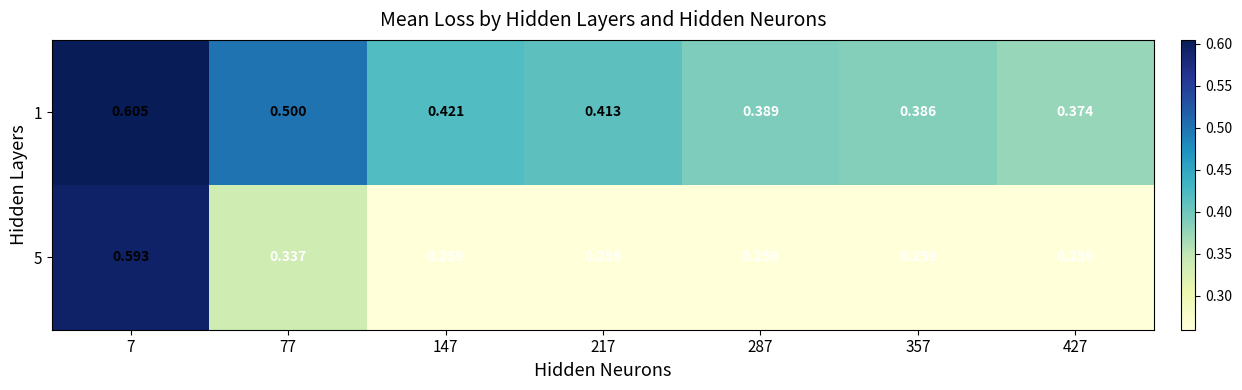

Reading left to right, list all the values displayed in this chart.

1: 7=0.6	77=0.5	147=0.4	217=0.4	287=0.4	357=0.4	427=0.4
5: 7=0.6	77=0.3	147=0.3	217=0.3	287=0.3	357=0.3	427=0.3